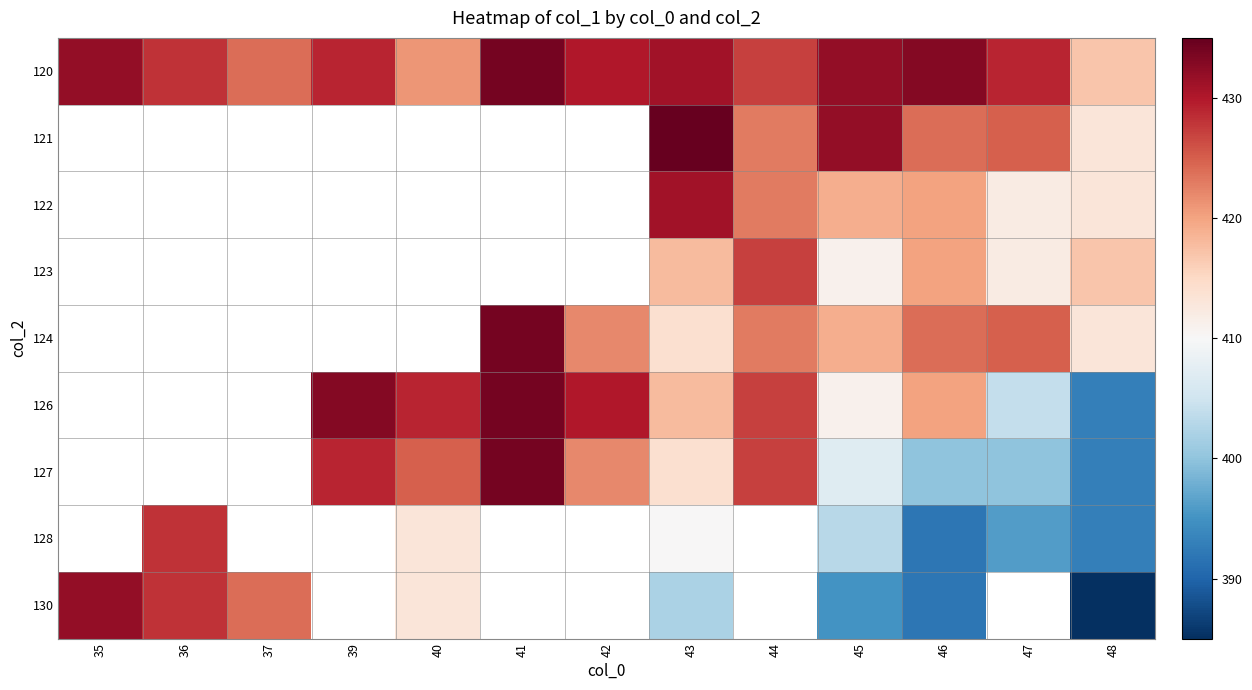

How many categories are shown in the chart?

13